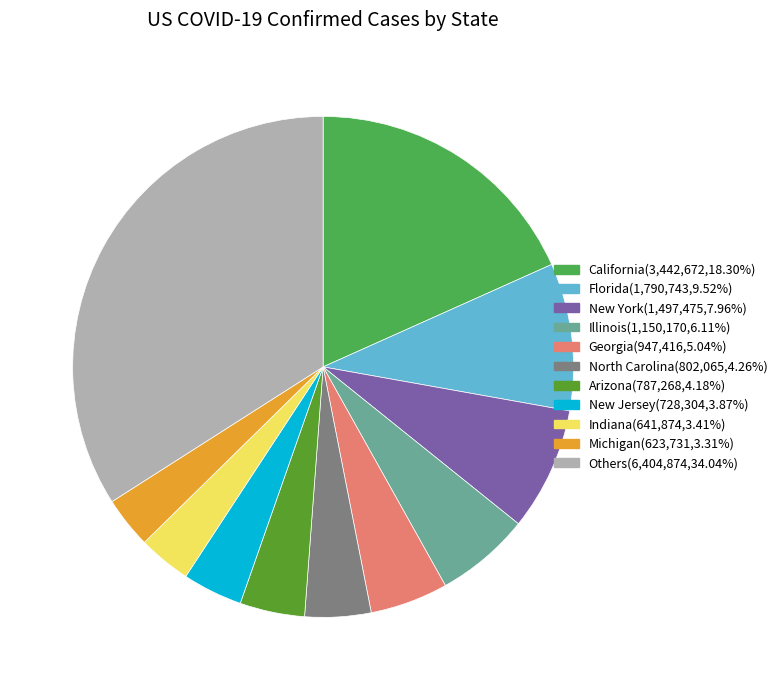

Is there a majority slice in this chart?

No